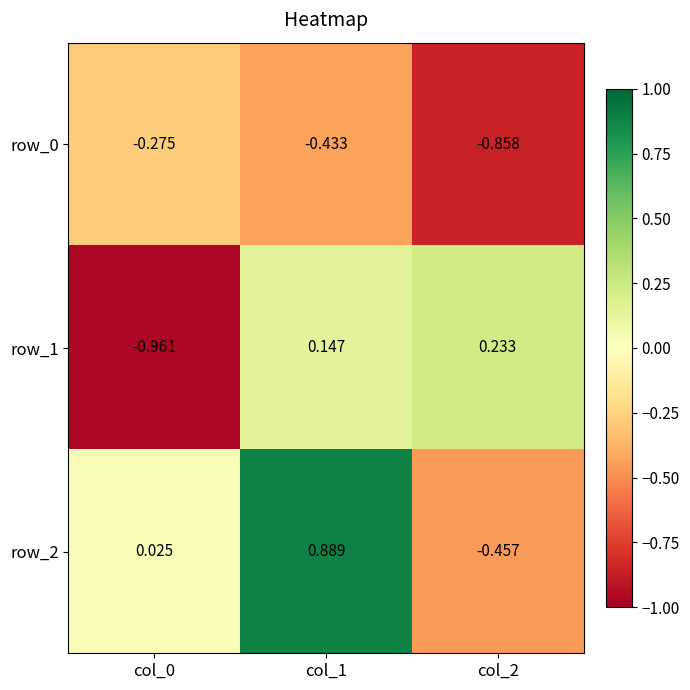

At col_2, list the series in order from largest to smallest.

row_1, row_2, row_0